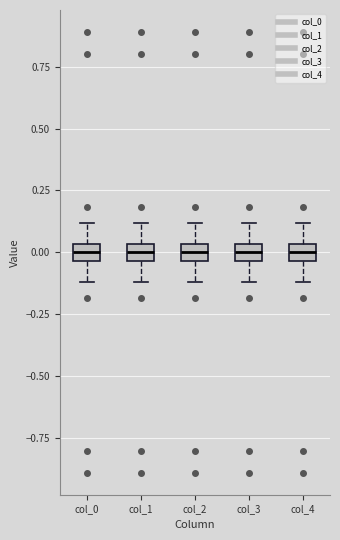

Where does the upper whisker of the box for col_3 end on the y-axis? The values are not printed on the chart, so give them approximately, as read against the axis.

0.10